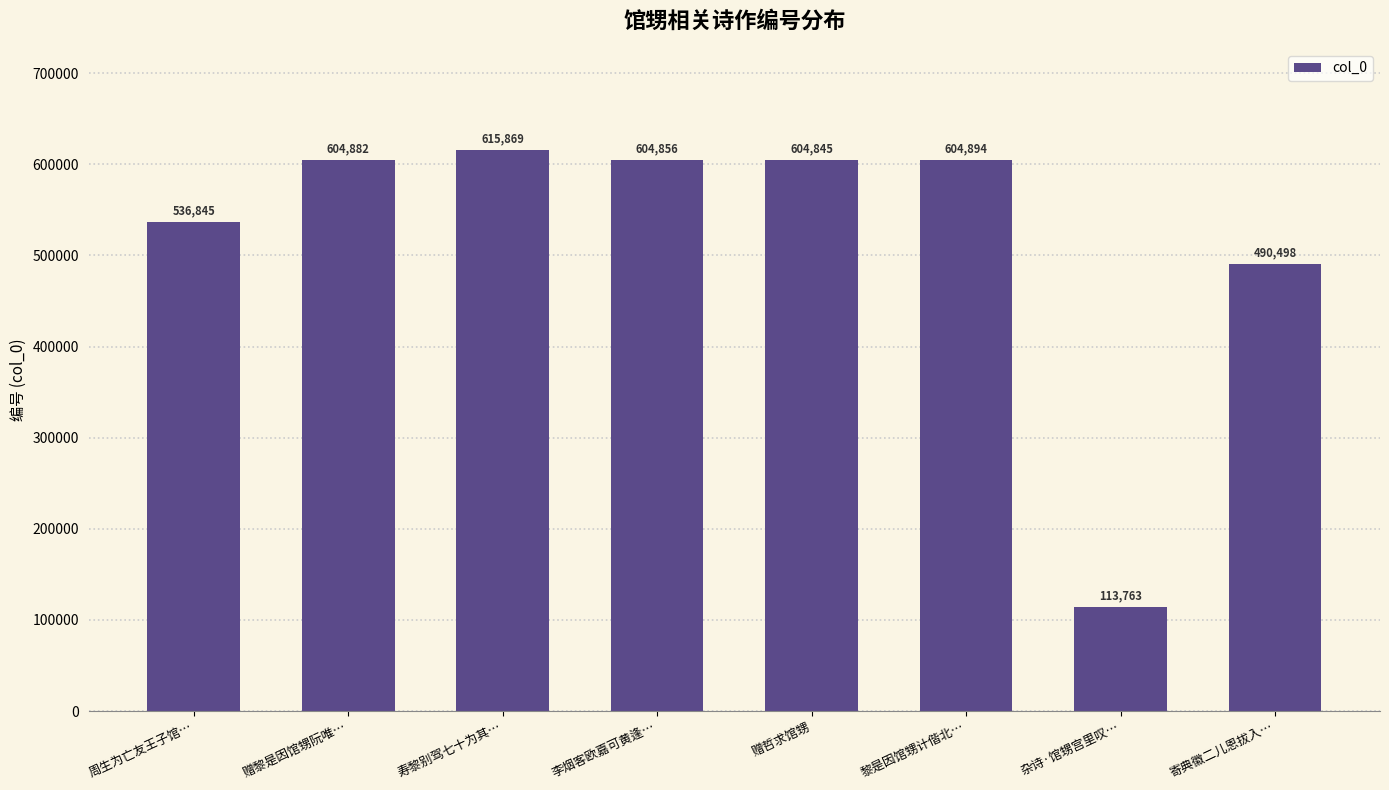

How many categories are shown in the chart?

8